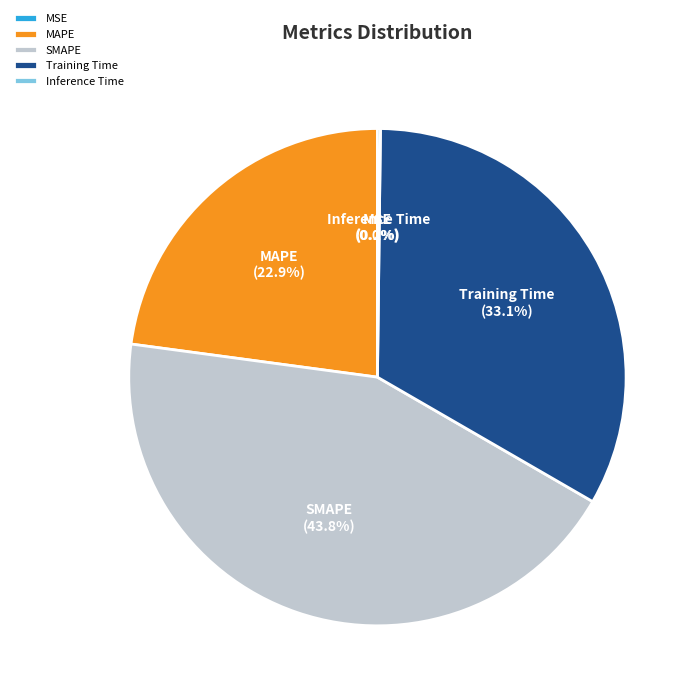

True or false: MAPE accounts for 23% of the total.

True